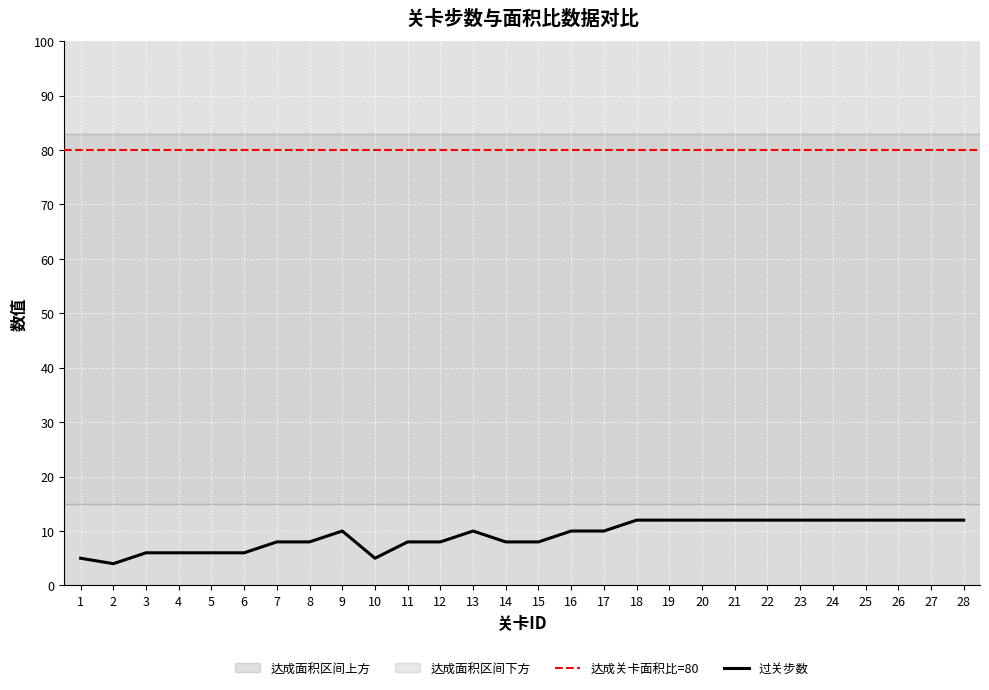

Rank the categories by value from lowest to highest.

2, 1, 10, 3, 4, 5, 6, 7, 8, 11, 12, 14, 15, 9, 13, 16, 17, 18, 19, 20, 21, 22, 23, 24, 25, 26, 27, 28